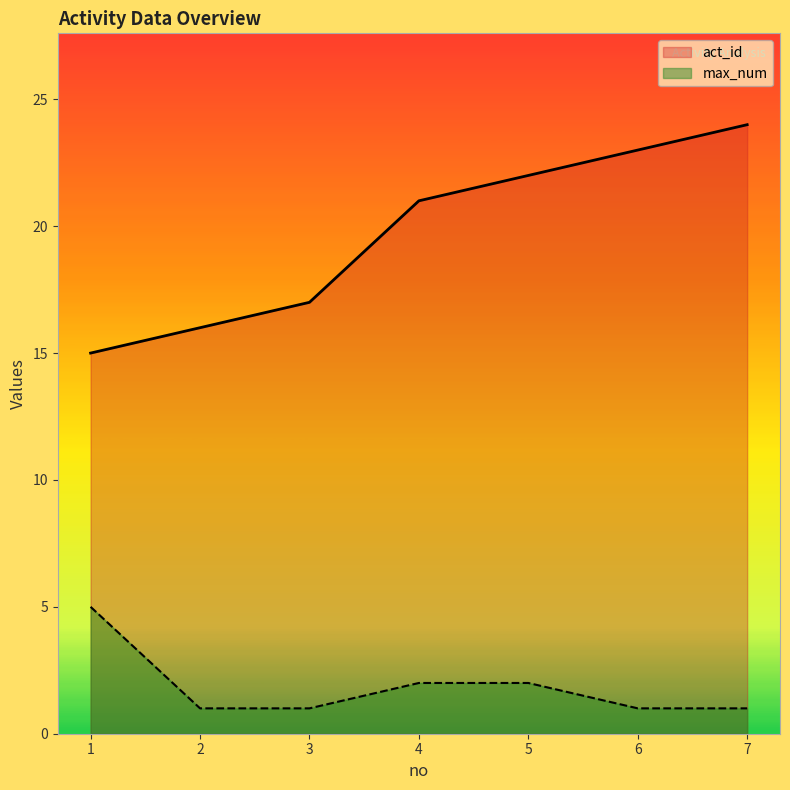

List the series in order of their peak value, highest first.

act_id, max_num